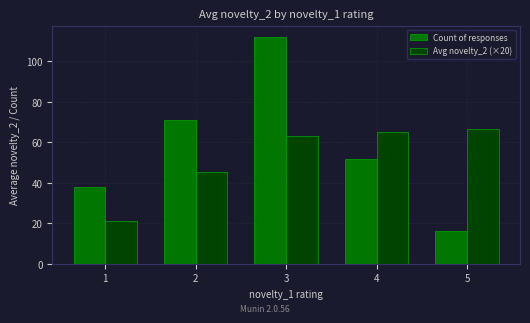

Between 3 and 5, which series saw the biggest shift?

Count of responses